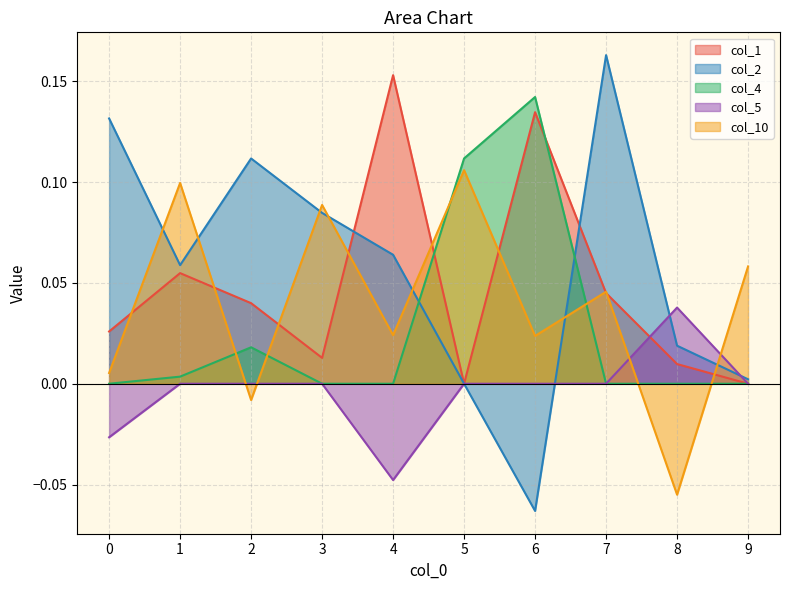

At how many categories does at least one series exceed 0?

10